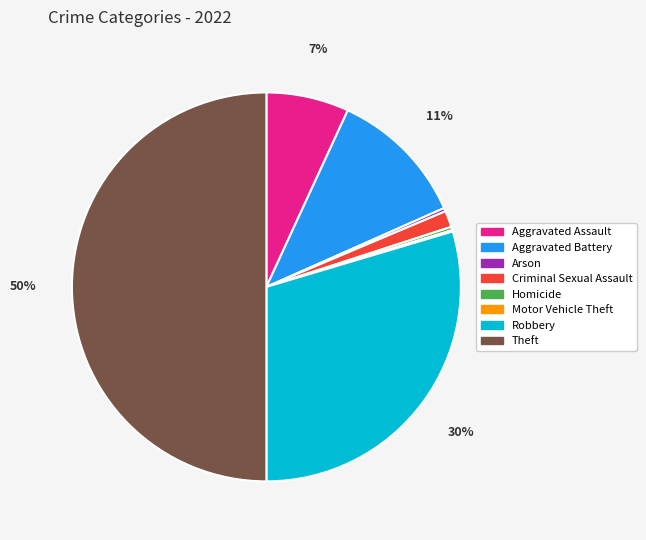

Is the sum of Aggravated Assault and Arson greater than half?

No